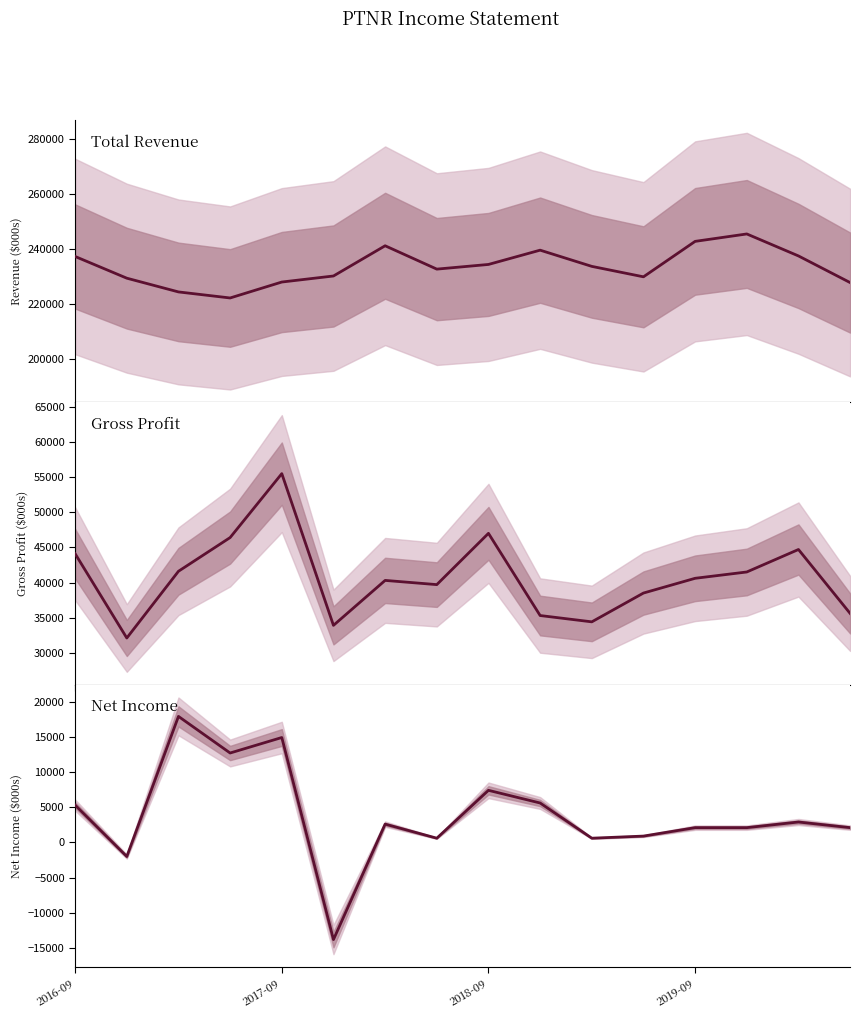

What is the average value of the Total Revenue series?

233438